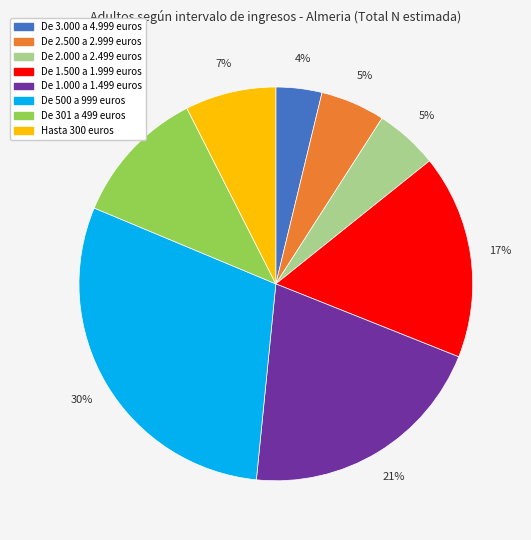

Between De 2.000 a 2.499 euros and De 1.500 a 1.999 euros, which is larger?

De 1.500 a 1.999 euros